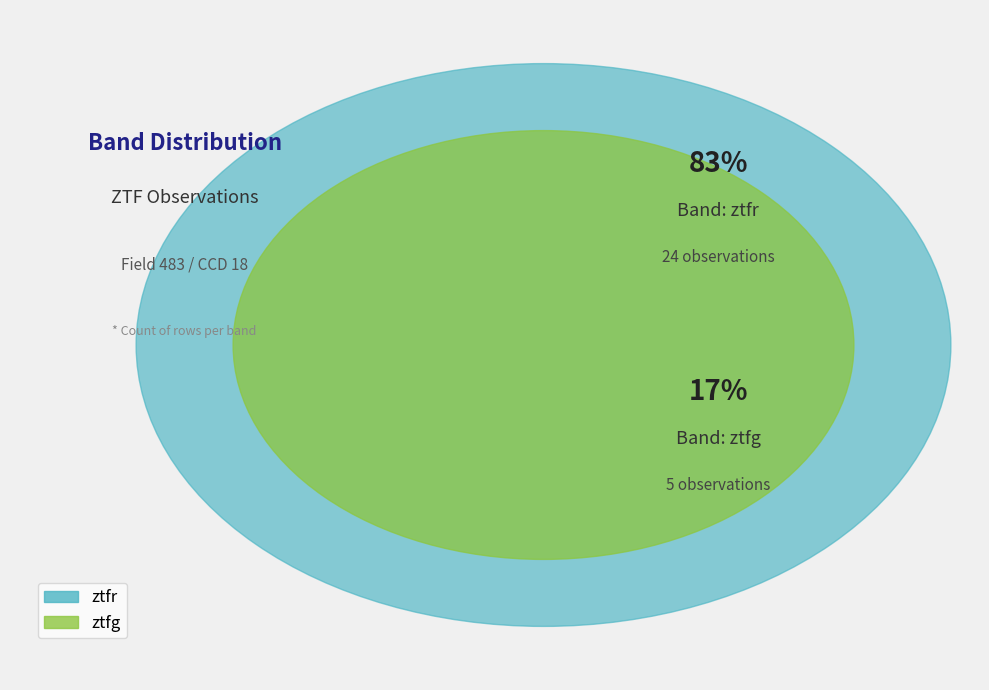

Count the number of slices in the pie.

2